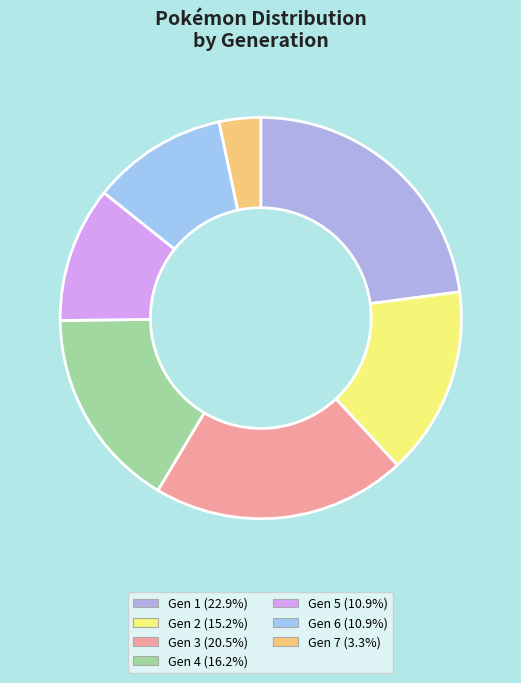

How many segments does this pie chart have?

7